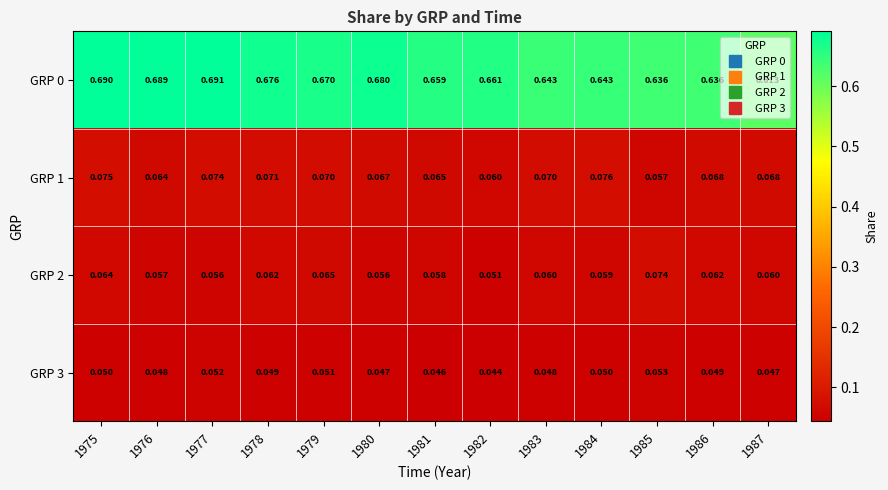

Is the value of GRP 1 at 1986 greater than the value of GRP 2 at 1983?

Yes